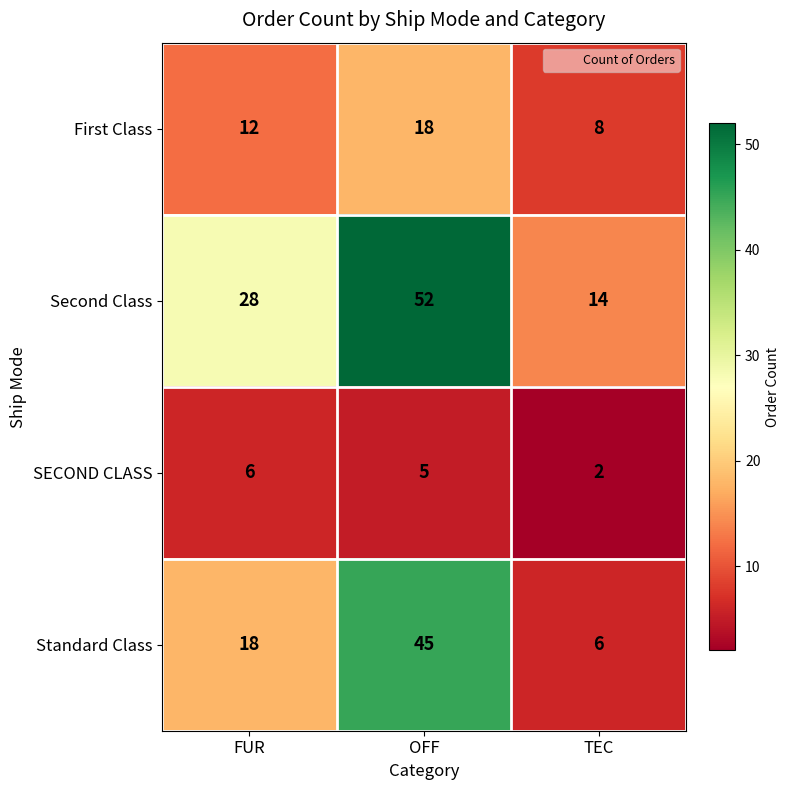

What is the minimum value shown in the chart?

2